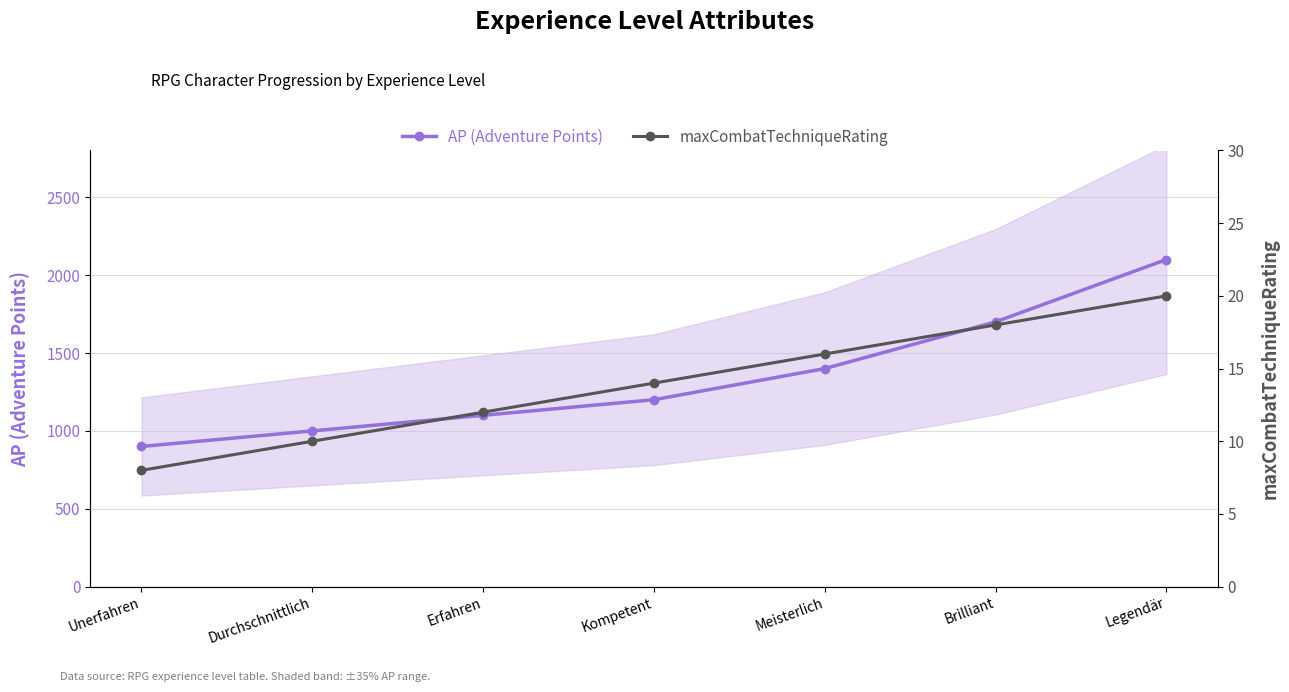

How many lines are shown in the chart?

2